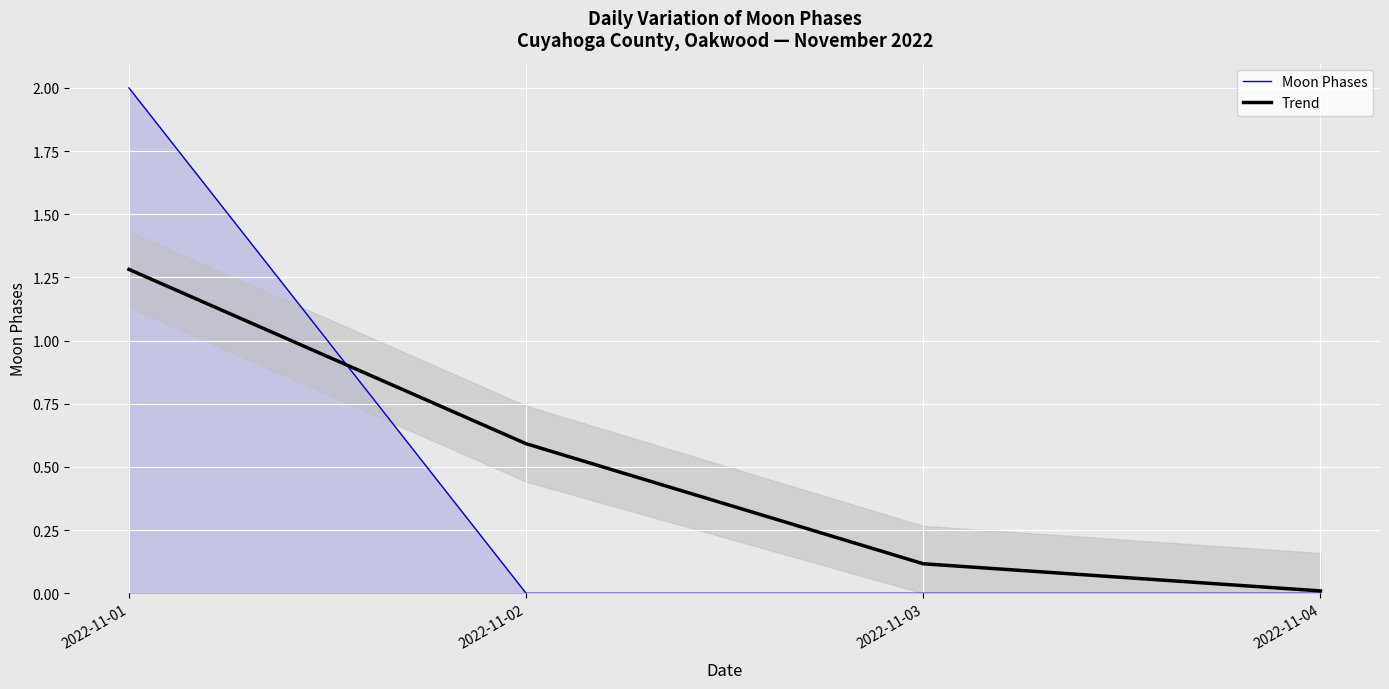

What is the maximum value shown in the chart?

2.0